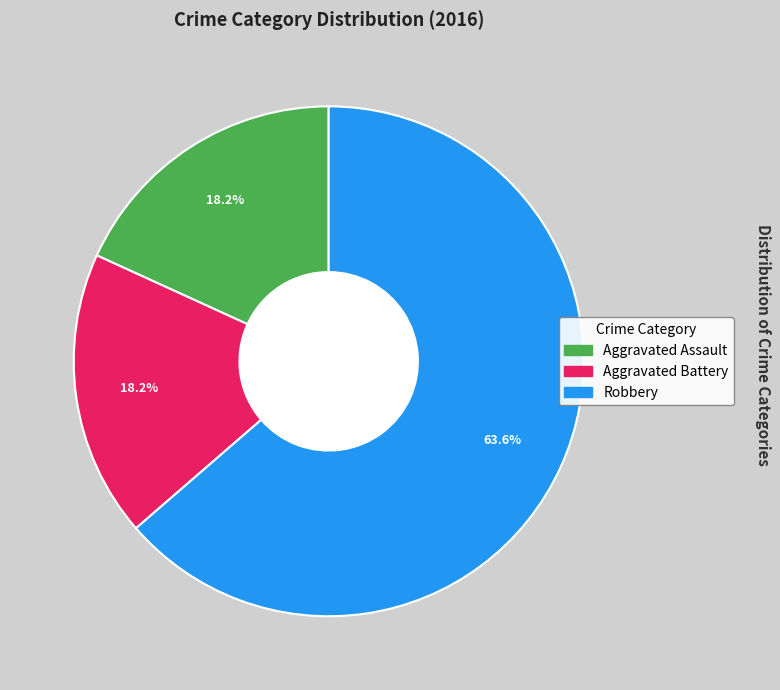

Is it true that Aggravated Battery is 18% of the pie?

True